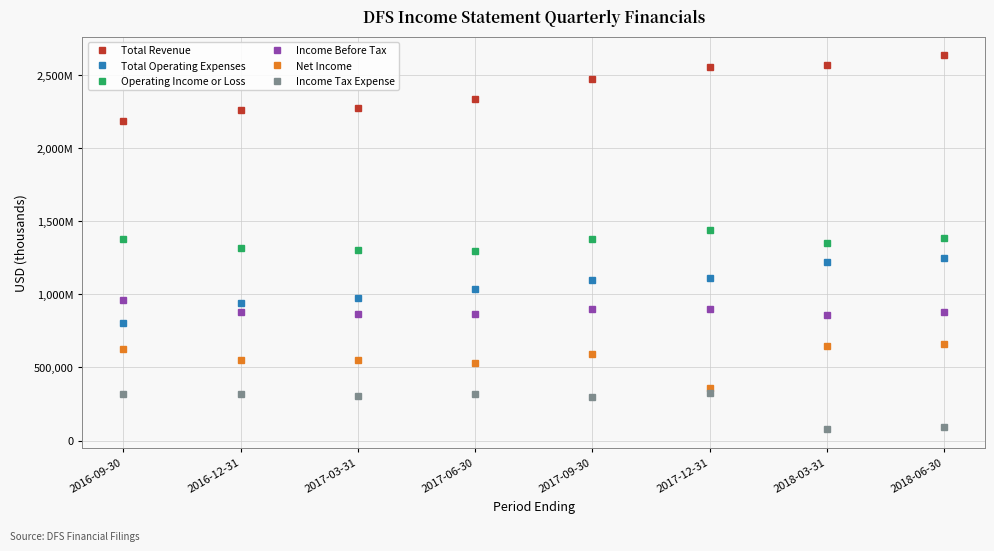

Does the chart have visible grid lines?

Yes